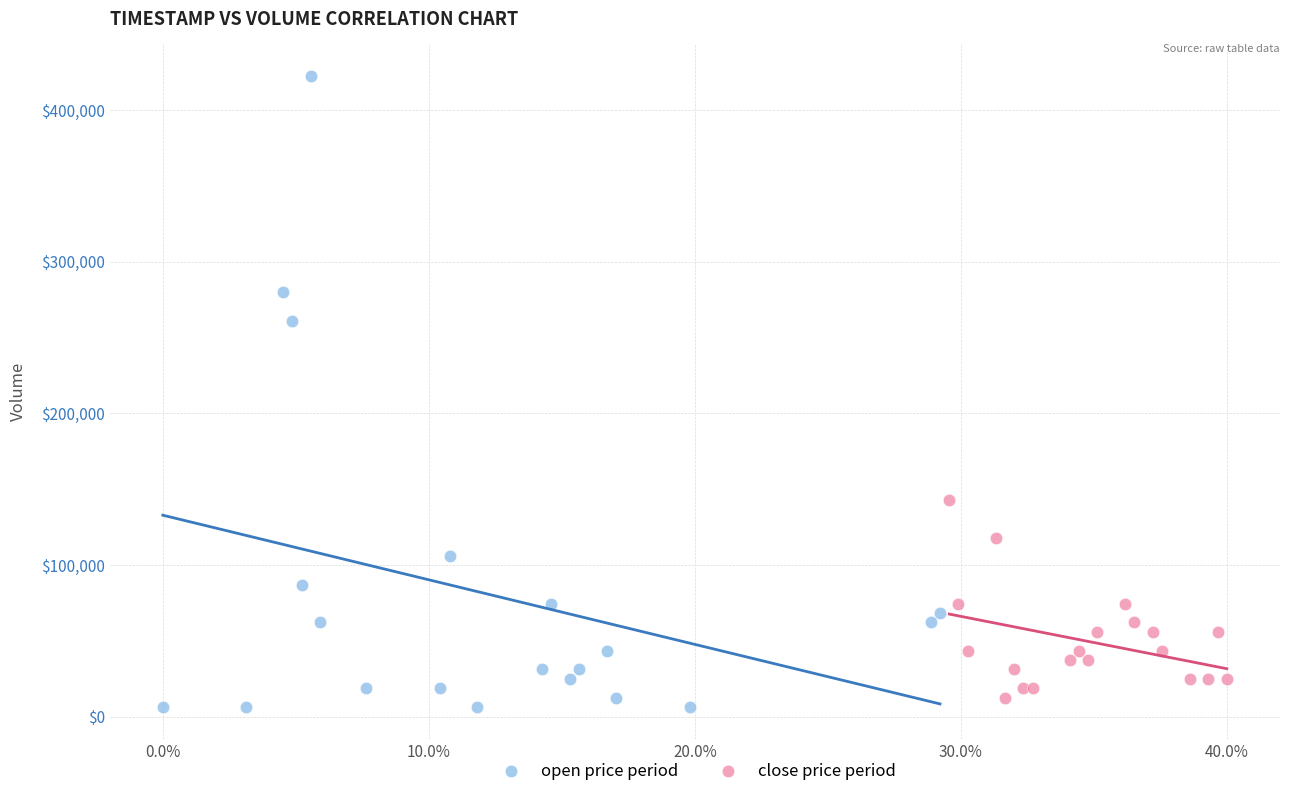

Which series reaches the maximum Y coordinate?

open price period